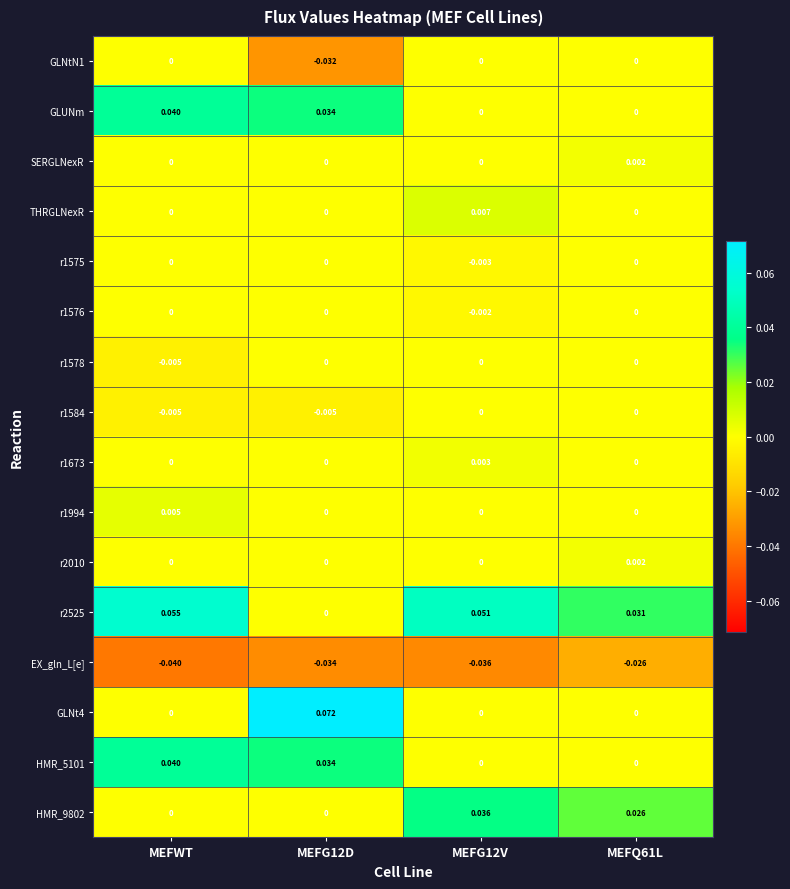

Is the value of HMR_9802 at MEFQ61L greater than the value of HMR_5101 at MEFG12D?

No